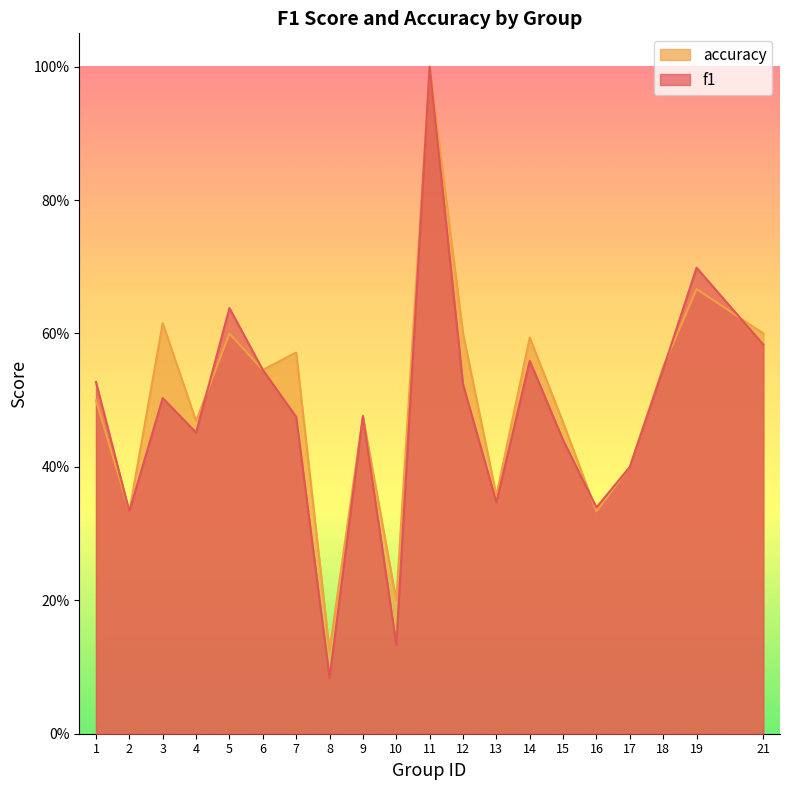

Reading right to left, extract all data points from this chart.

f1: 21=0.6	19=0.7	18=0.5	17=0.4	16=0.3	15=0.4	14=0.6	13=0.3	12=0.5	11=1.0	10=0.1	9=0.5	8=0.1	7=0.5	6=0.5	5=0.6	4=0.5	3=0.5	2=0.3	1=0.5
accuracy: 21=0.6	19=0.7	18=0.6	17=0.4	16=0.3	15=0.5	14=0.6	13=0.4	12=0.6	11=1.0	10=0.2	9=0.5	8=0.1	7=0.6	6=0.5	5=0.6	4=0.5	3=0.6	2=0.3	1=0.5